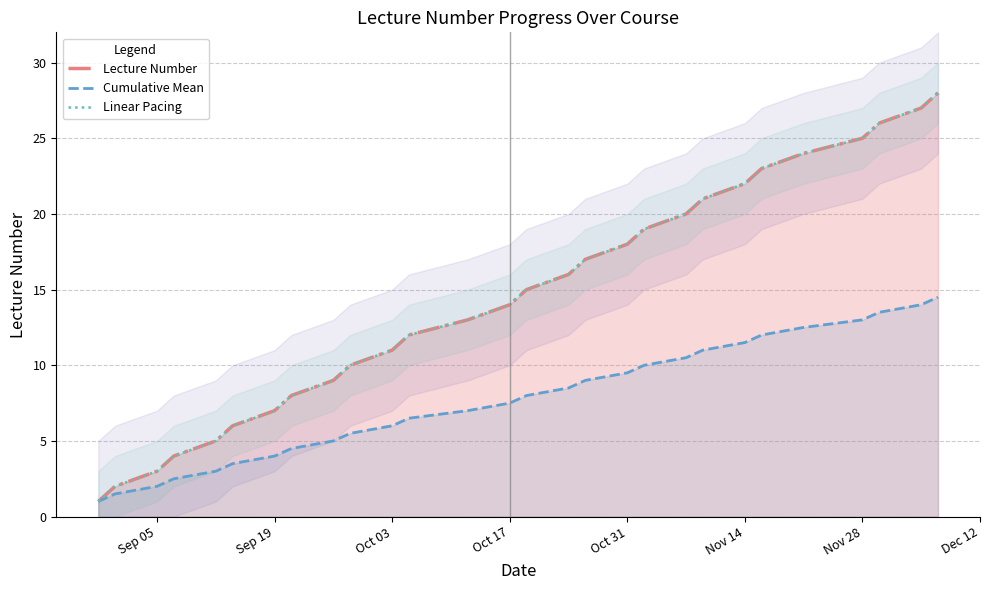

True or false: Cumulative Mean has a value of 7.4 at Dec 12.

False